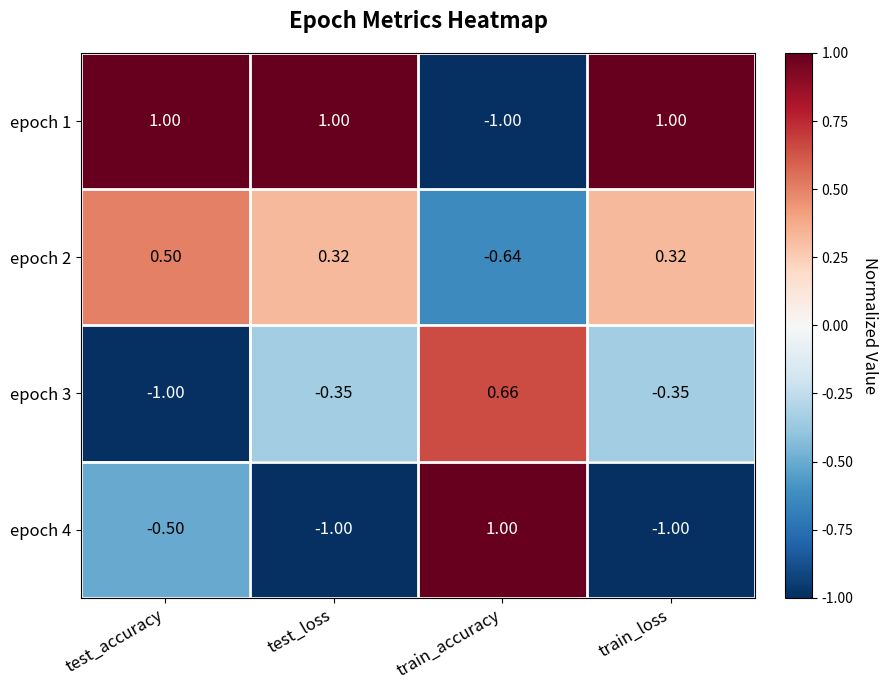

How many negative values does the epoch 2 series have?

1